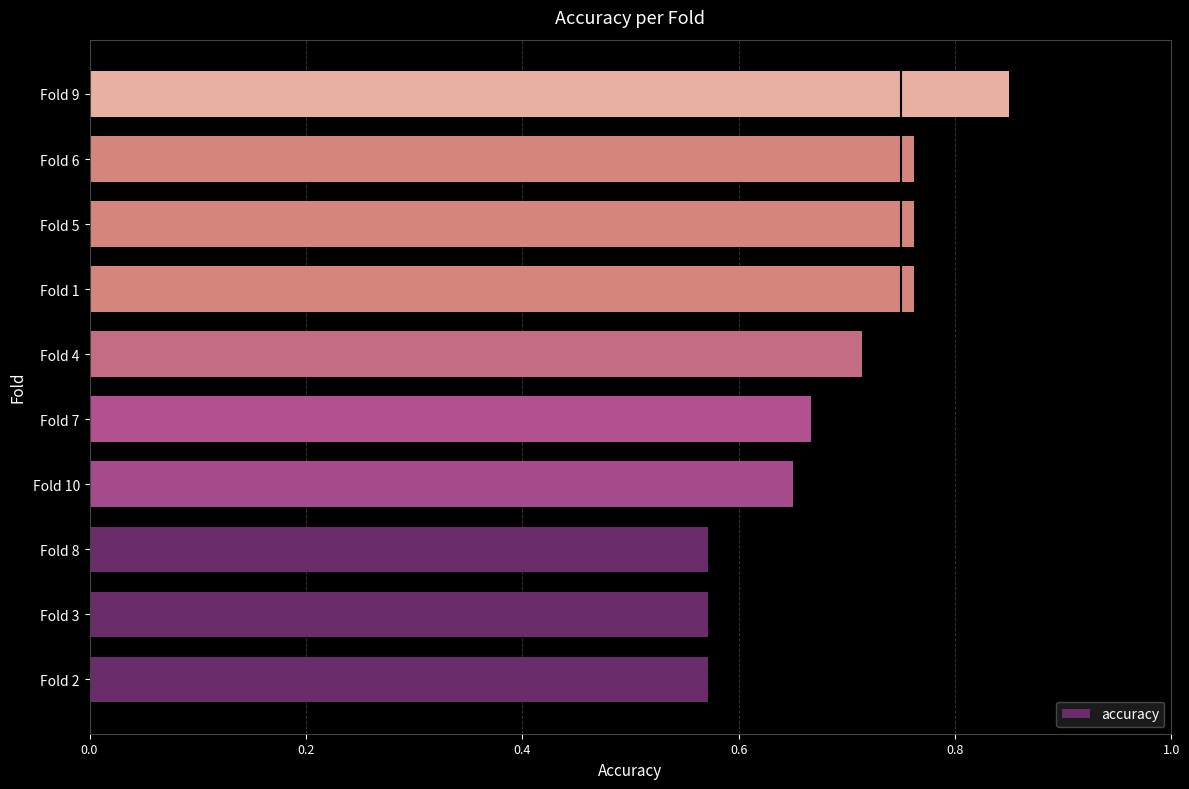

The value at Fold 1 is 1.1. True or false?

False